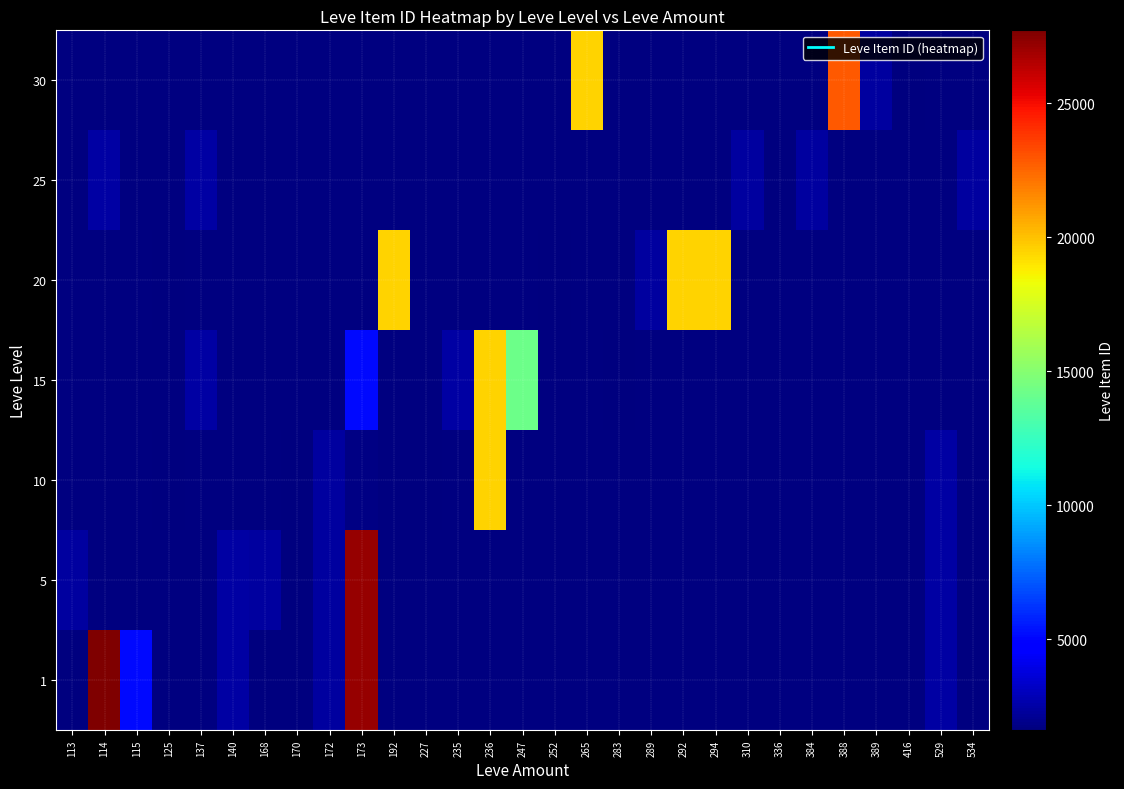

List the series in order of their overall mean, lowest first.

1, 5, 10, 15, 20, 25, 30